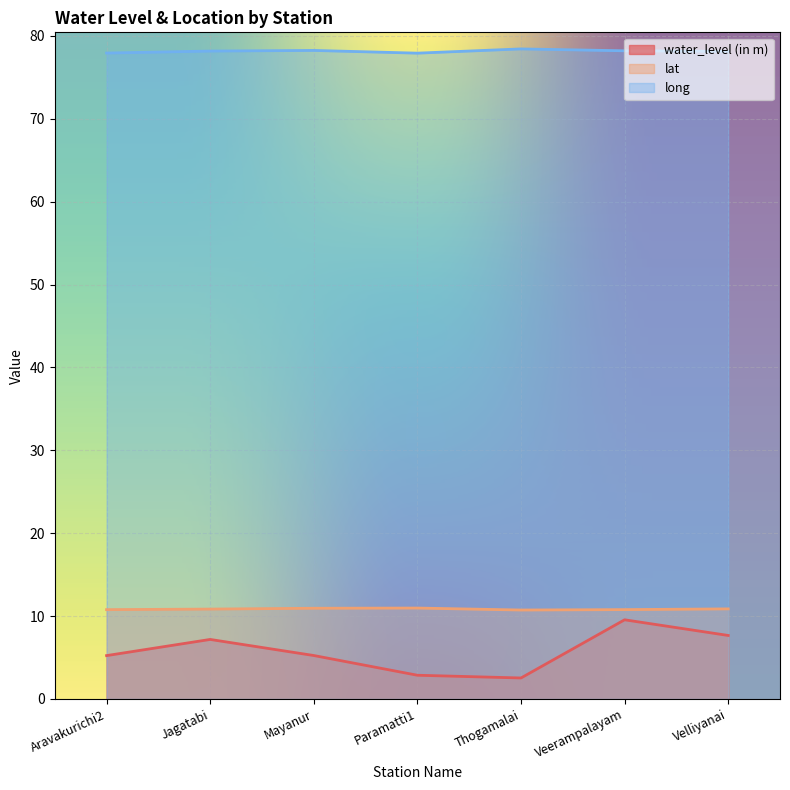

What is the label of the 1st point from the right?

Velliyanai